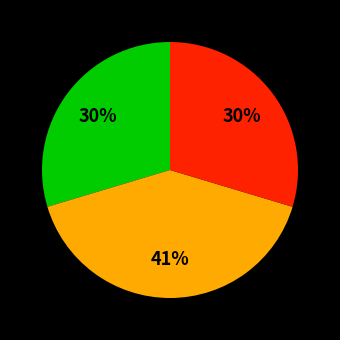

Is there any slice that represents more than half of the pie?

No